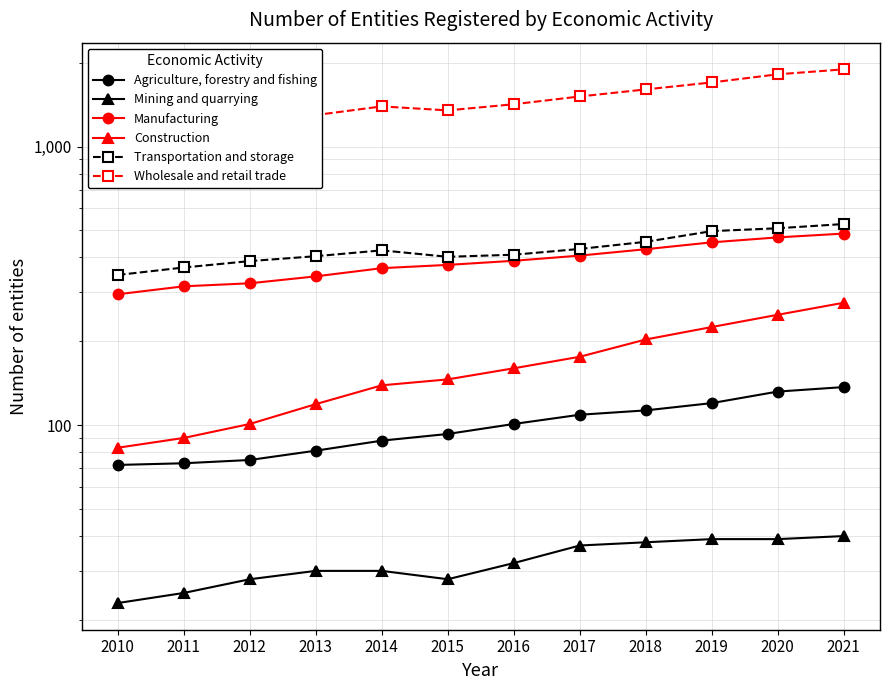

In Transportation and storage, how many points are higher than both neighbors (excluding endpoints)?

1